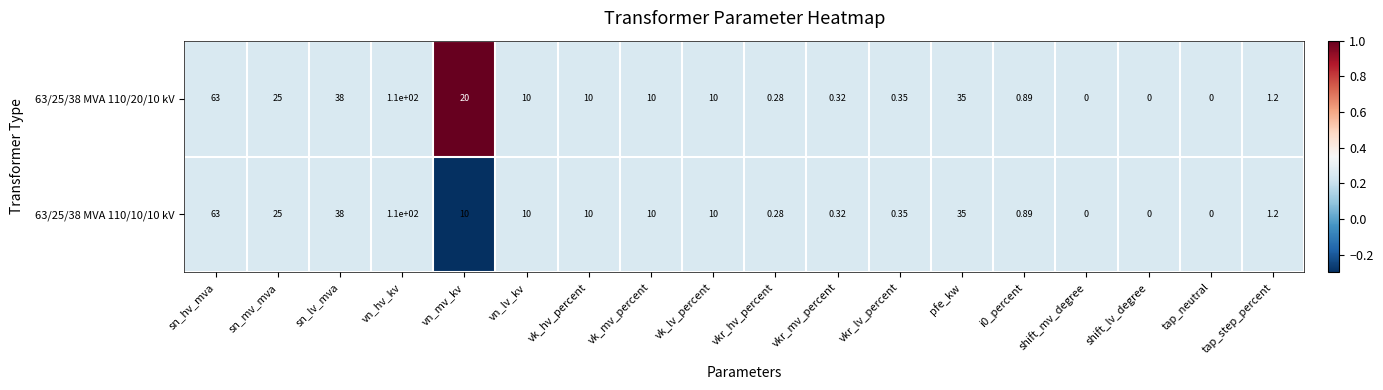

What is the total value across all series at pfe_kw?

70.0